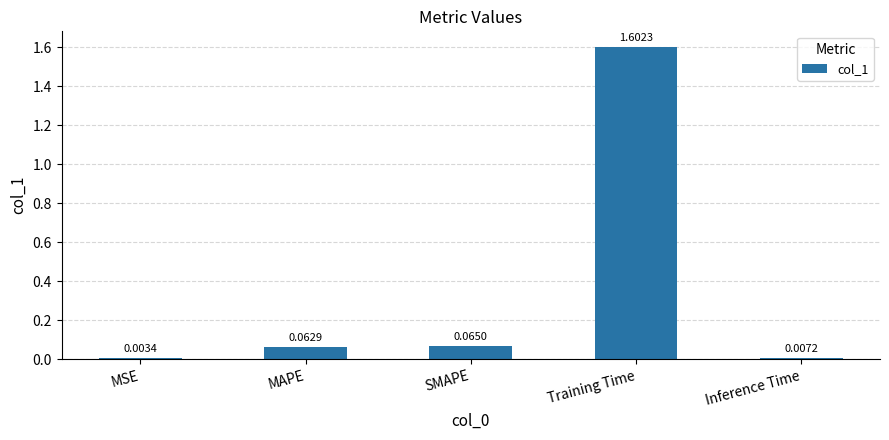

Which has a higher value, Training Time or Inference Time?

Training Time